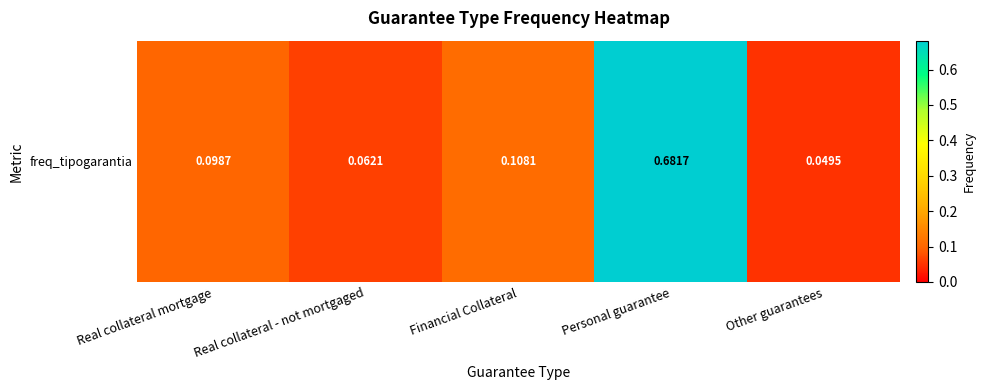

Reading left to right, list all the values displayed in this chart.

0.1	0.1	0.1	0.7	0.0